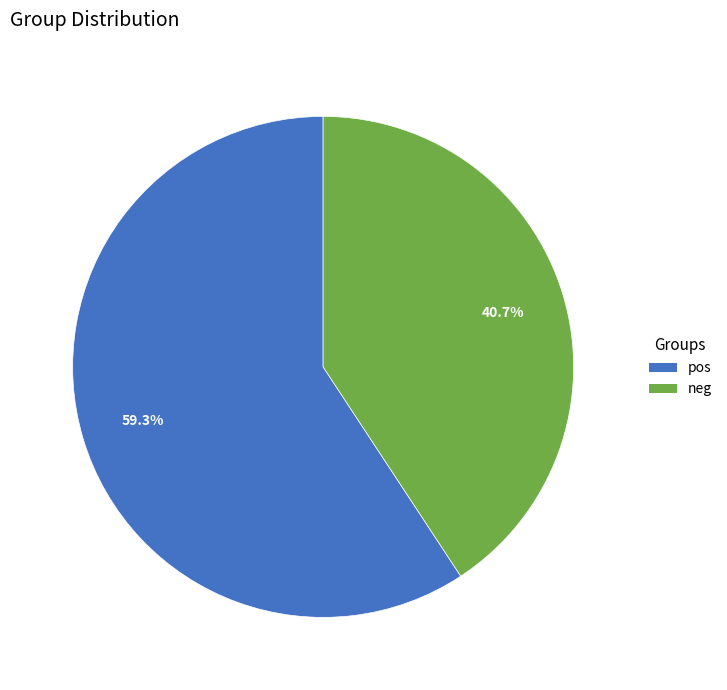

How many segments does this pie chart have?

2